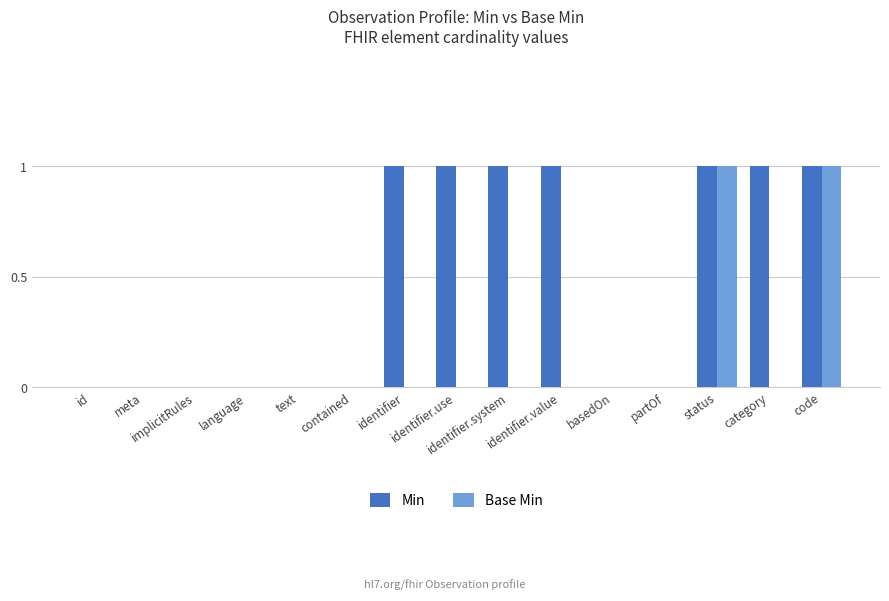

Which series has the largest total across all categories?

Min